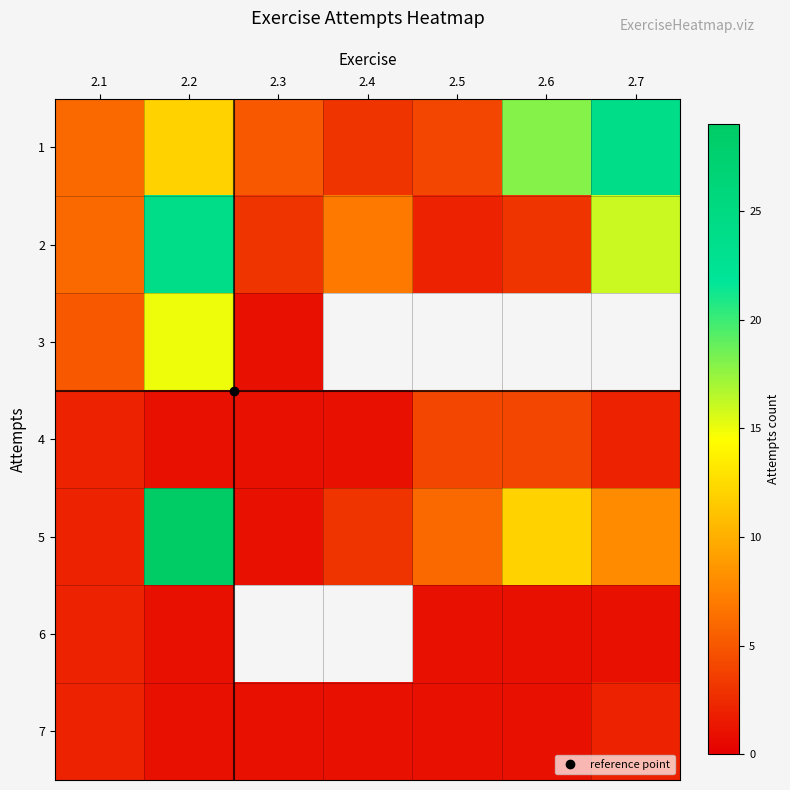

What is the difference between the maximum and minimum values in the 7 series?

1.0